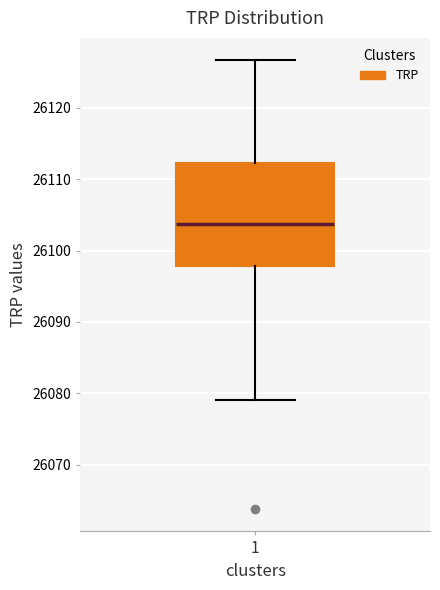

Read this box plot against the y-axis: the position of the median line, the range covered by the box, and the ends of both whiskers. The values are not printed on the chart, so give them approximately, as read against the axis.

median 26104, box 26098 to 26112, whiskers 26079 to 26127